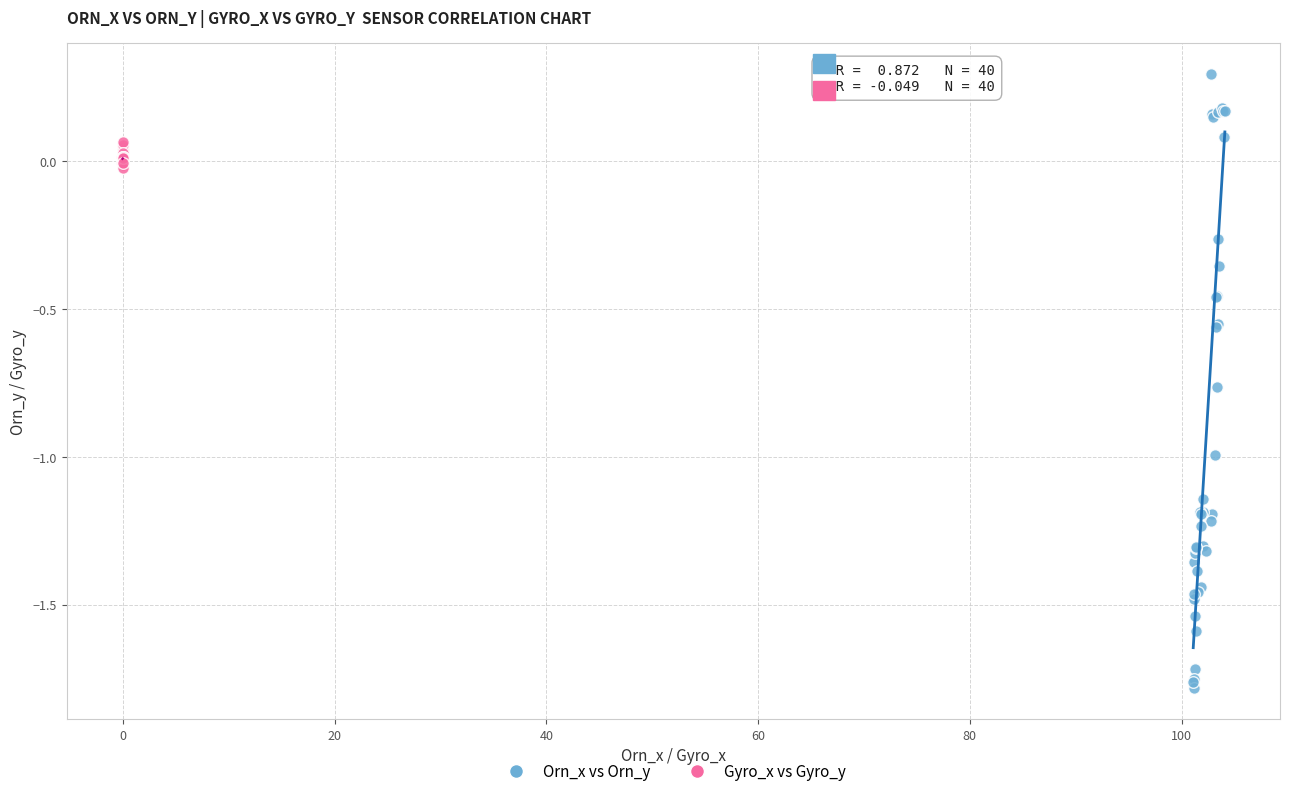

What are all the series names shown in the legend?

Orn_x vs Orn_y, Gyro_x vs Gyro_y